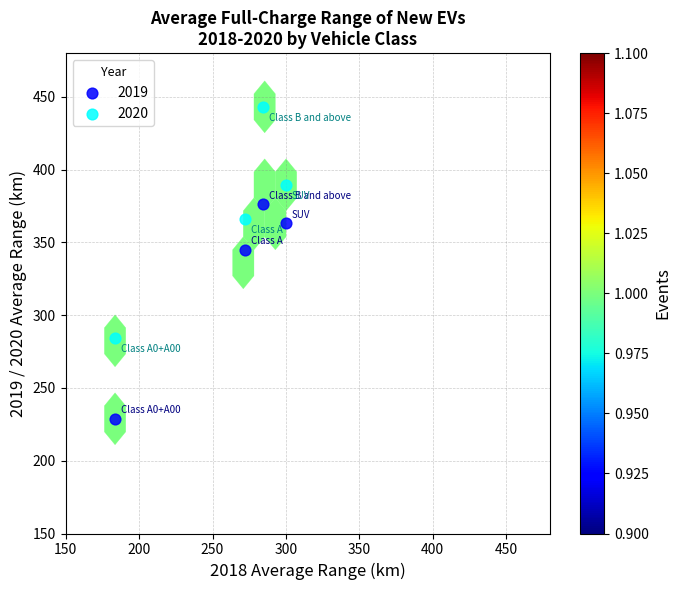

What are all the series names shown in the legend?

2019, 2020